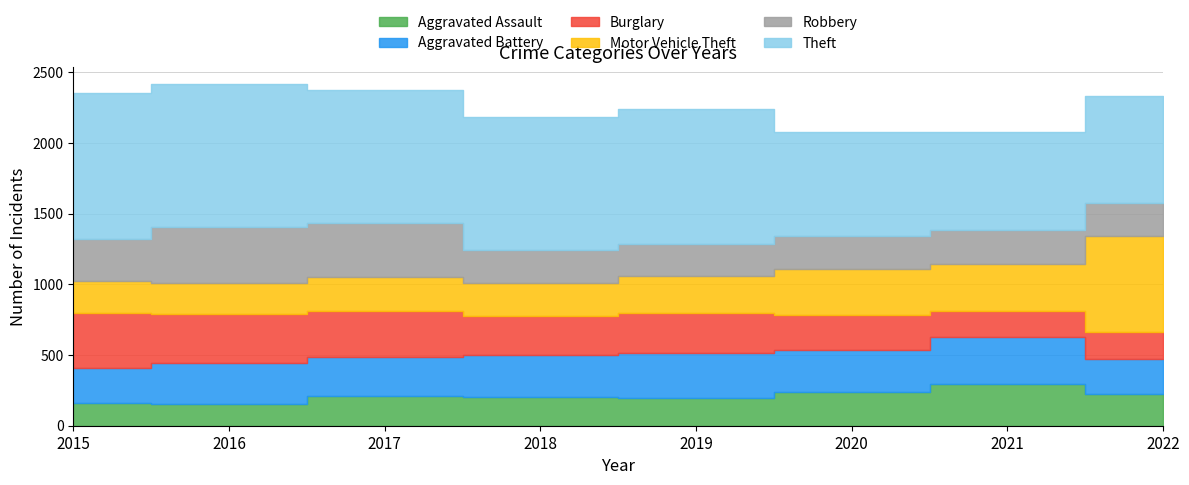

True or false: Burglary and Theft cross at least once.

False